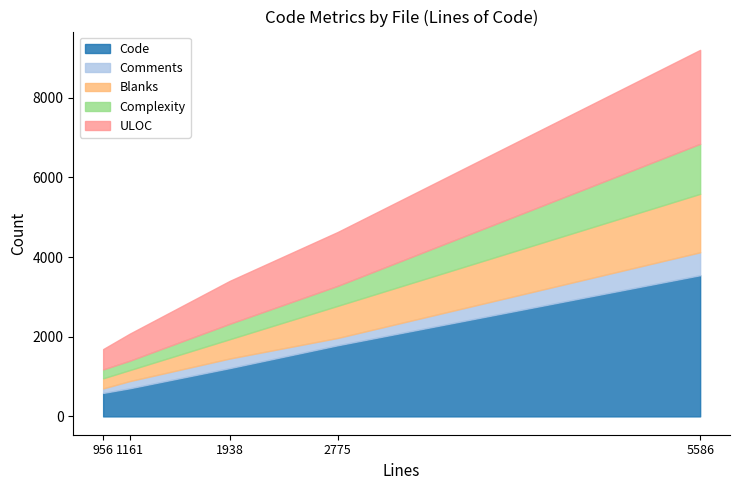

What is the total value across all series at cmscnvrt.c?

2074